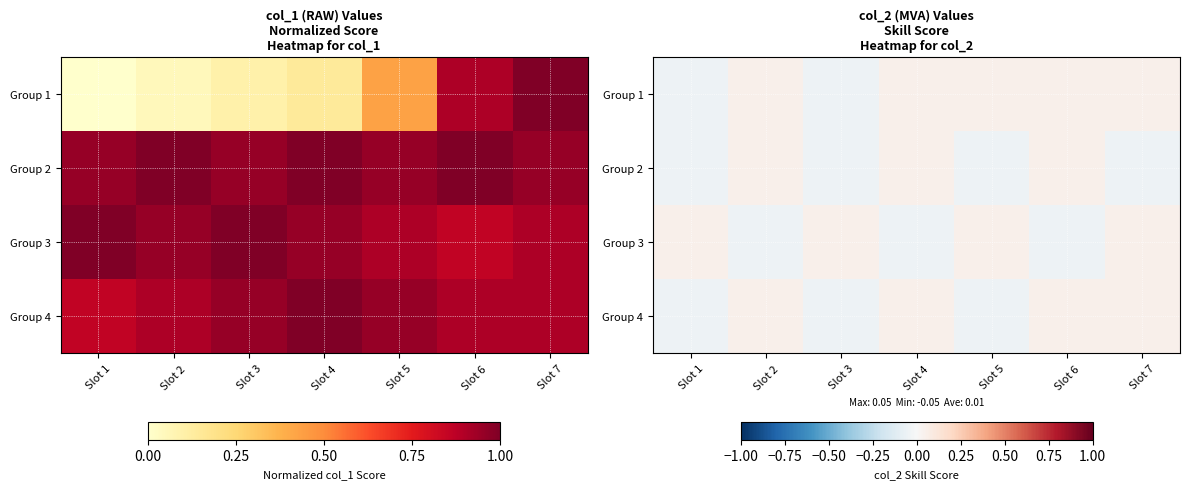

At which label is Group 4 closest to 0?

Slot 1